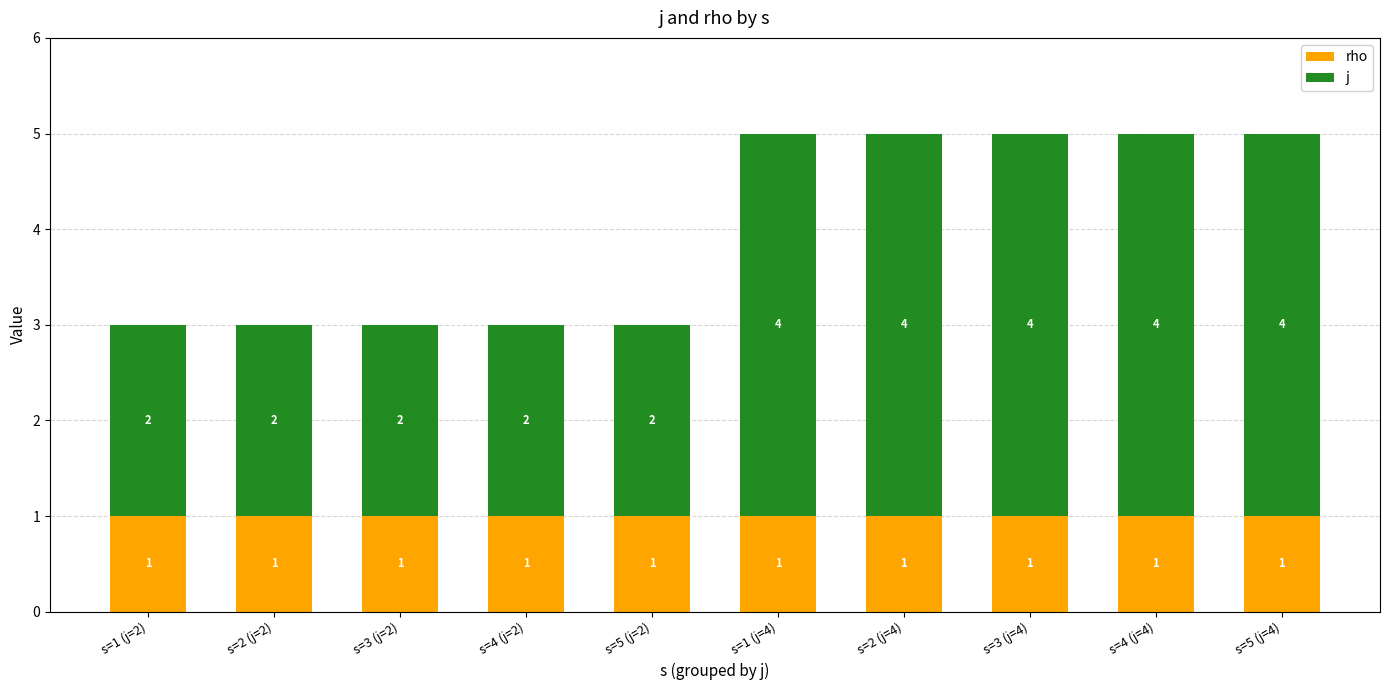

Reading right to left, what are the values for rho?

1	1	1	1	1	1	1	1	1	1